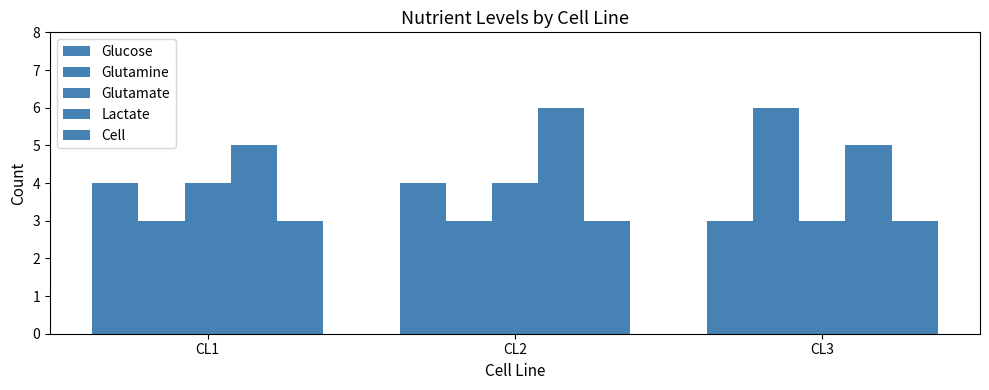

How many bars are there in total?

15